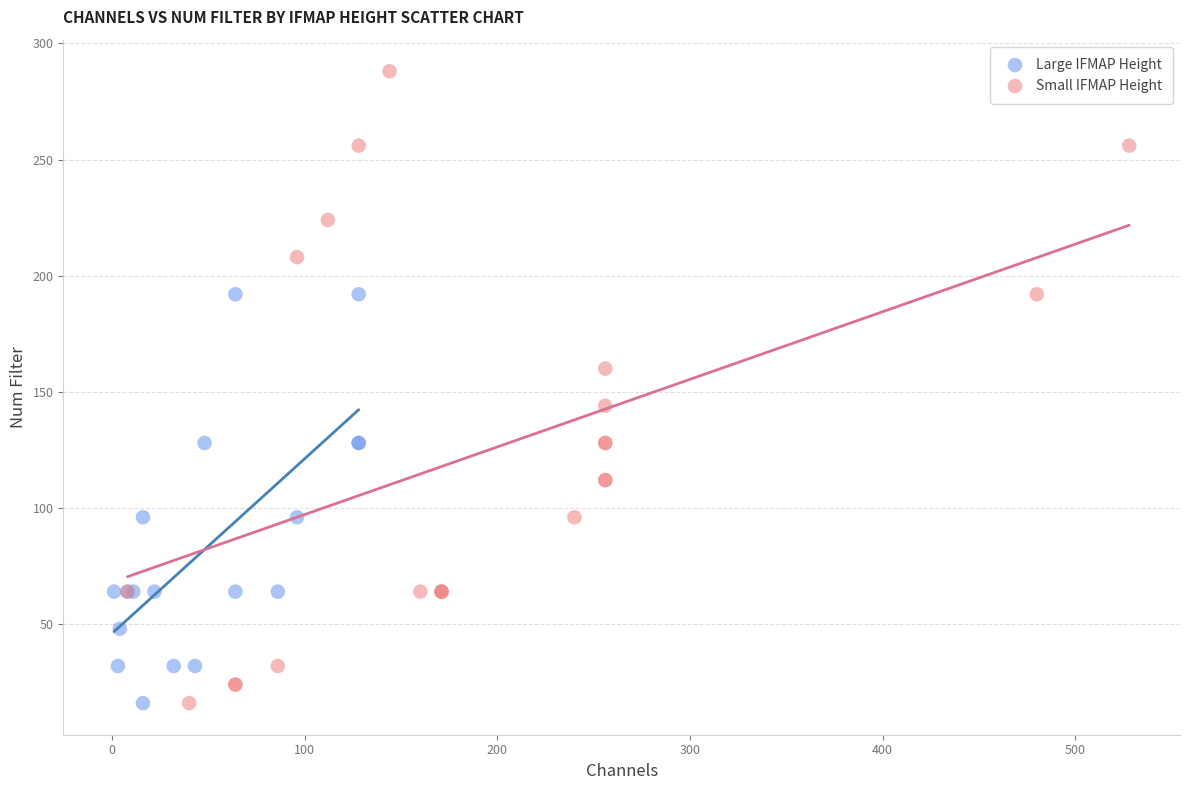

Which series reaches the maximum Y coordinate?

Small IFMAP Height